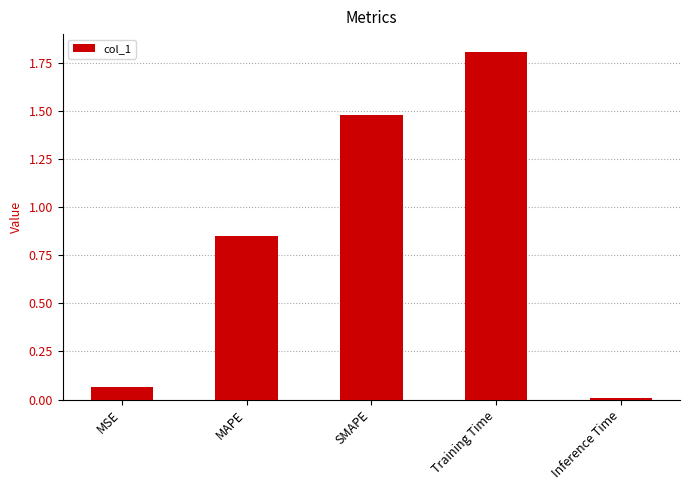

The chart shows a value of 2.6 at Training Time. True or false?

False